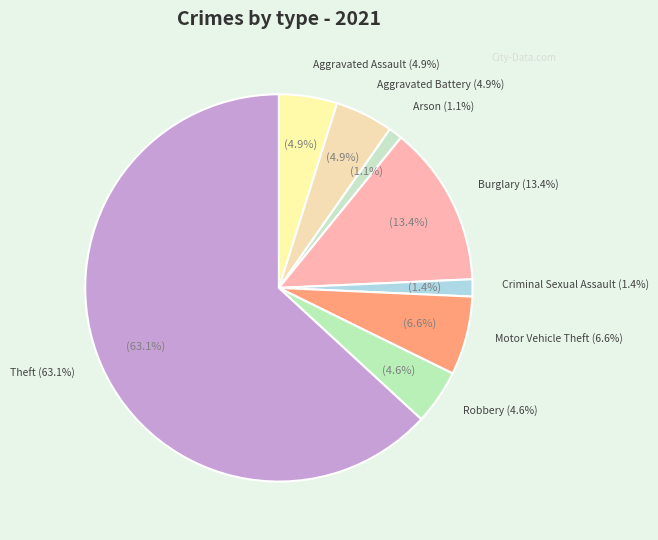

Which slice represents more than half of the pie?

Theft